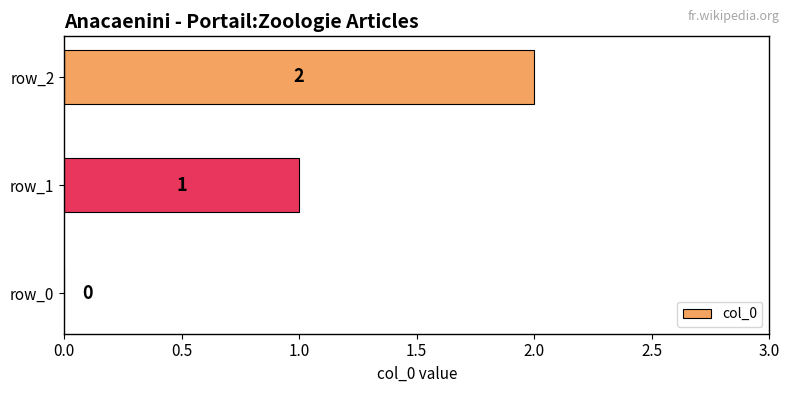

What is the greatest value displayed?

2